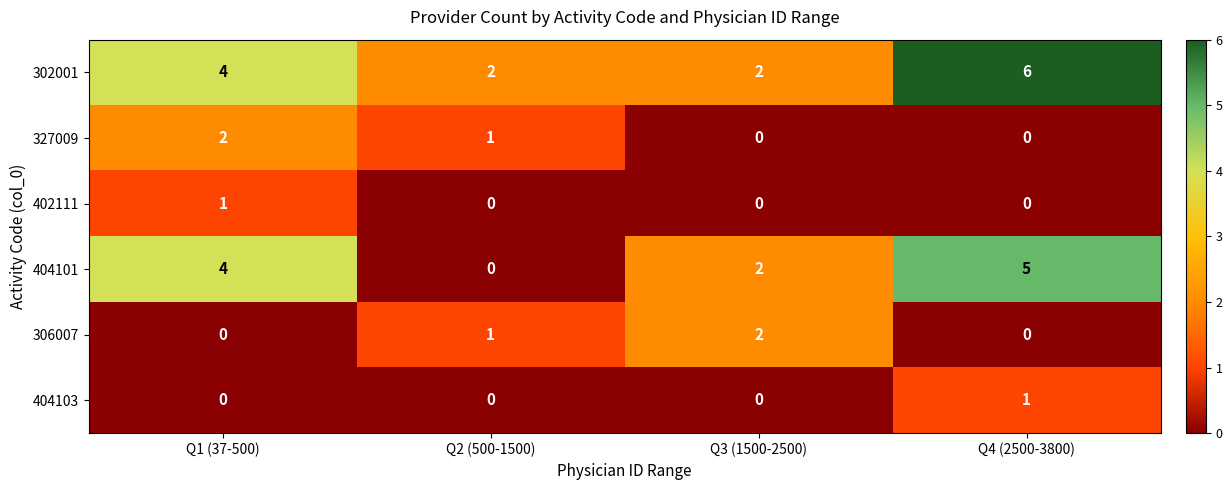

What is the total value across all series at Q4 (2500-3800)?

12